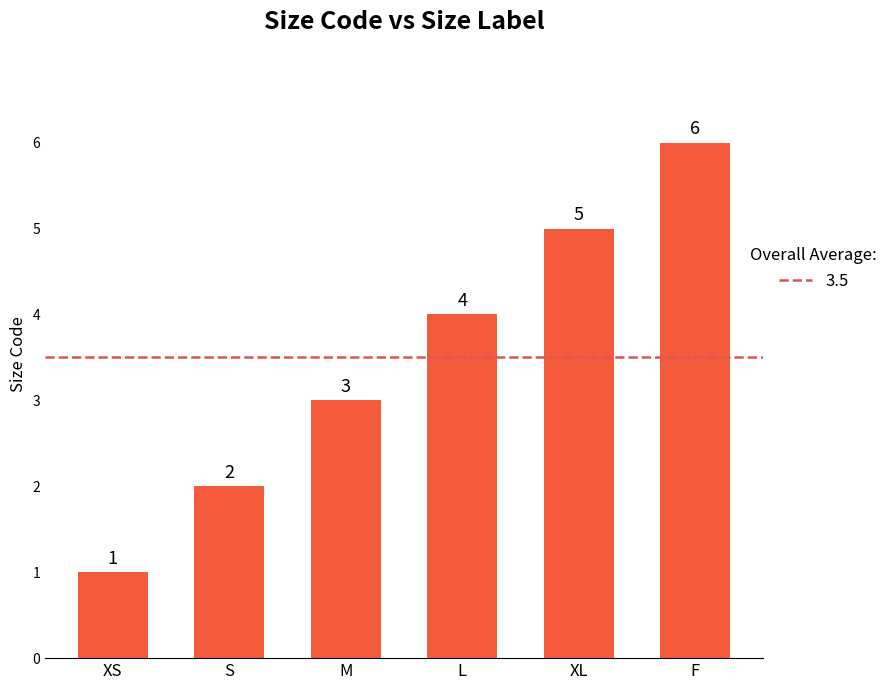

Reading right to left, list all the values displayed in this chart.

F=6	XL=5	L=4	M=3	S=2	XS=1